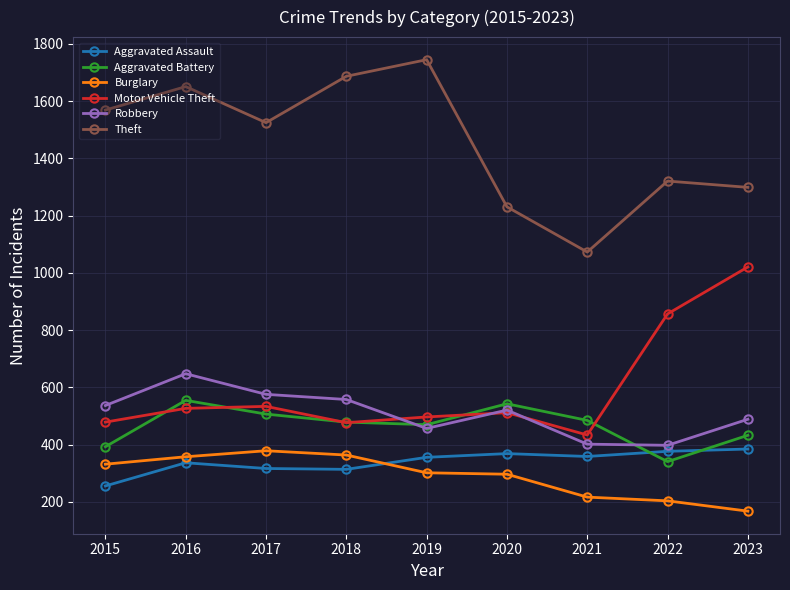

What is the greatest value displayed?

1745